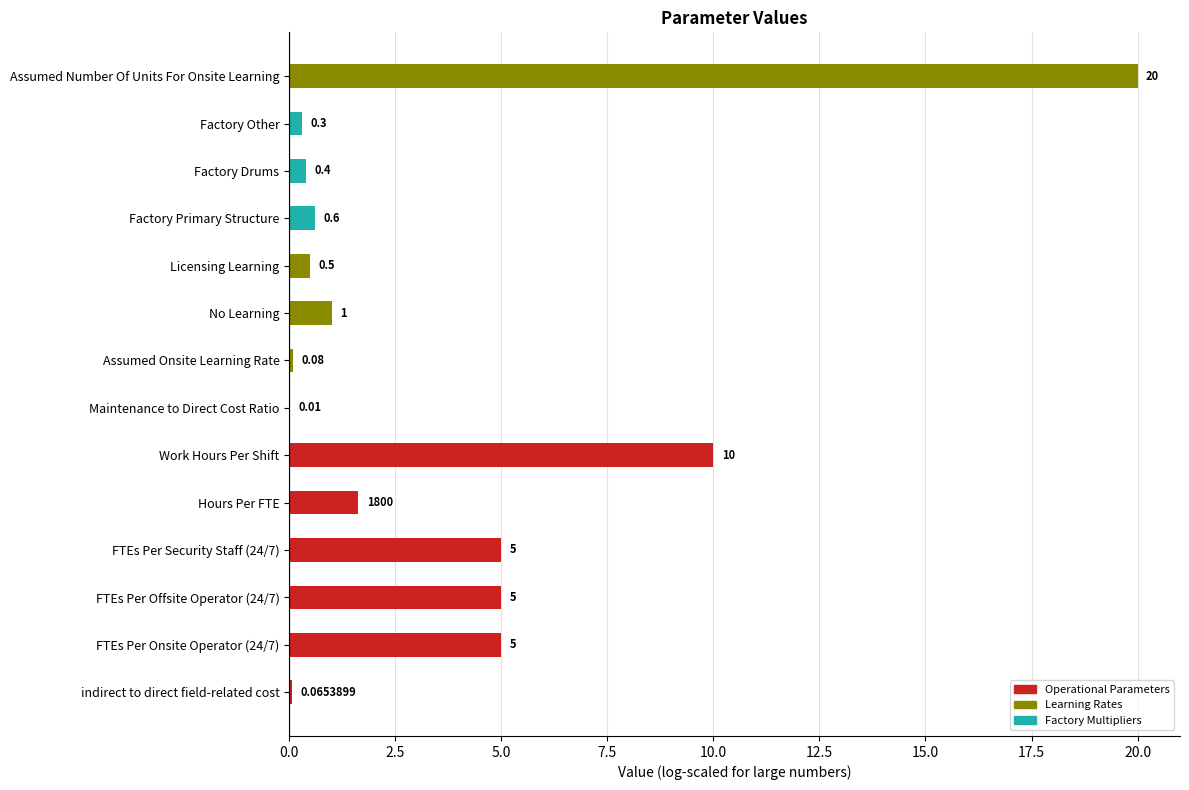

Which category has the highest value across all series?

Assumed Number Of Units For Onsite Learning